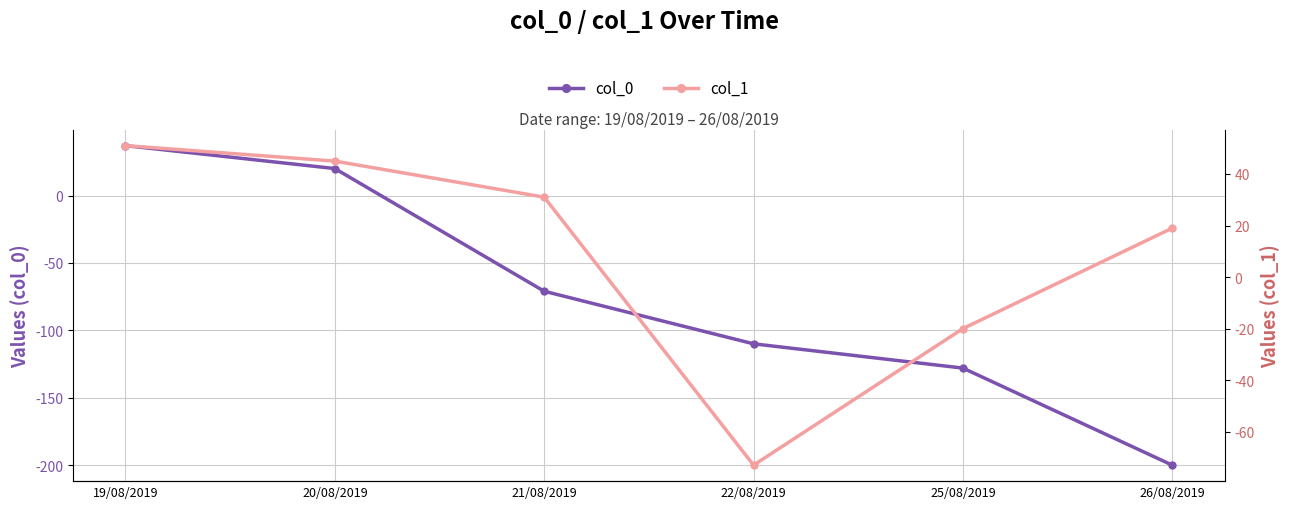

How many lines are shown in the chart?

2